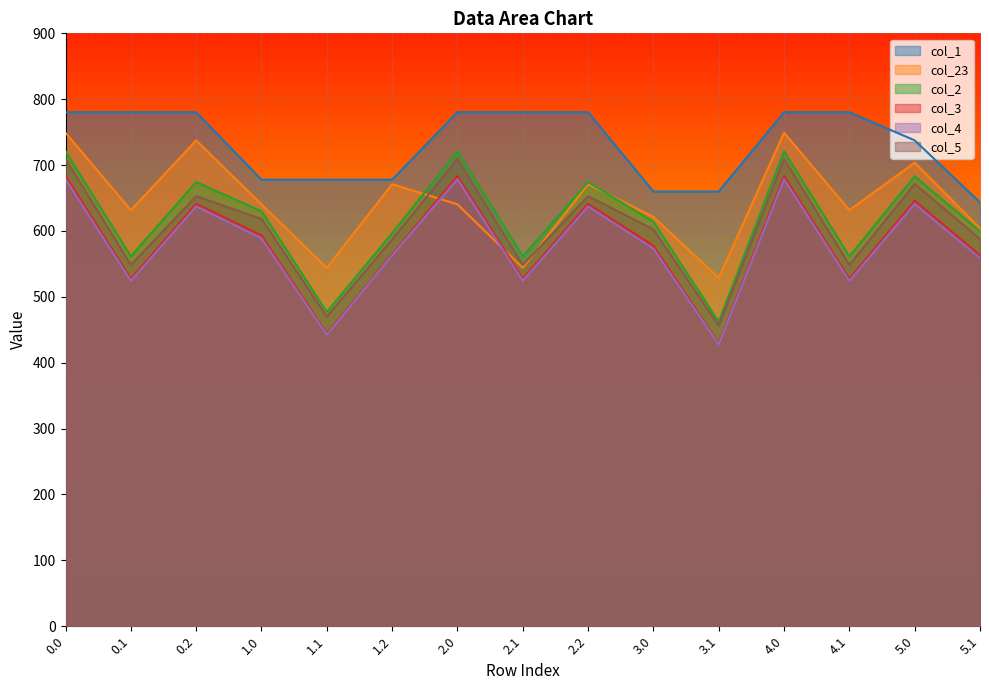

How many series are shown in this chart?

6